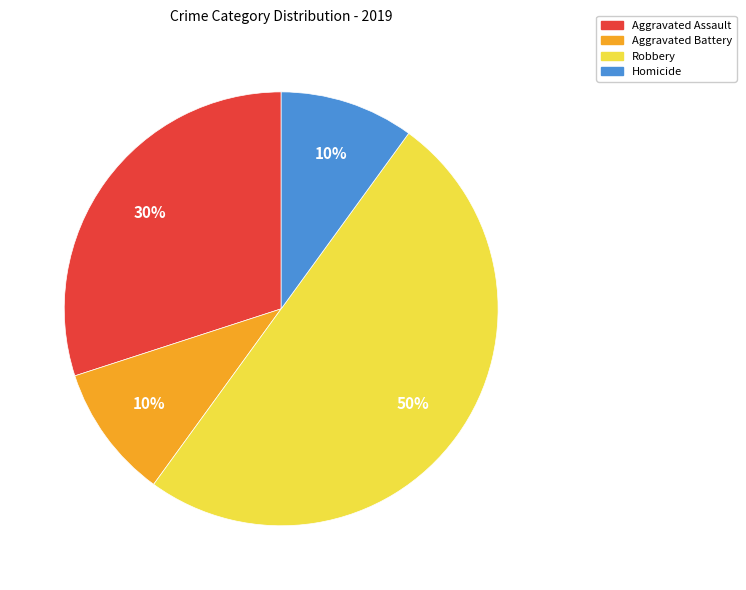

To the nearest percent, what percentage of the pie is Aggravated Battery?

10%